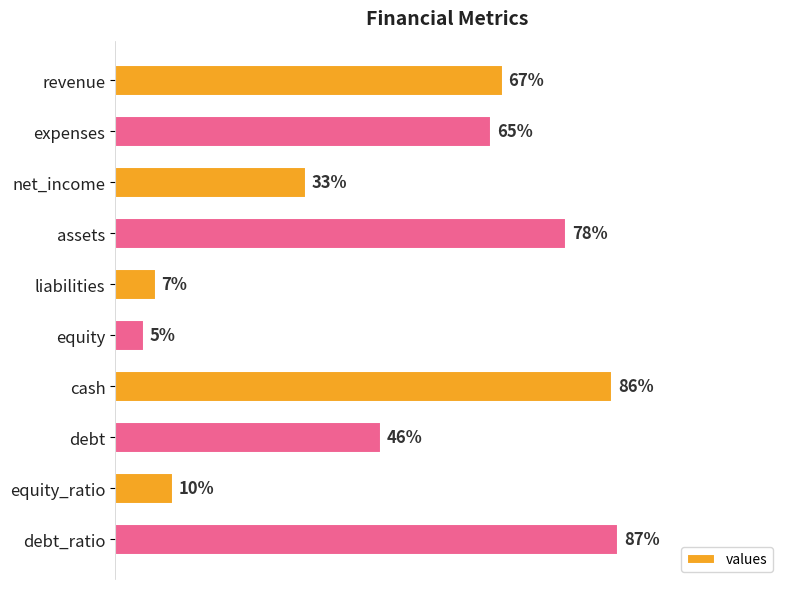

Rank the categories by value from highest to lowest.

debt_ratio, cash, assets, revenue, expenses, debt, net_income, equity_ratio, liabilities, equity